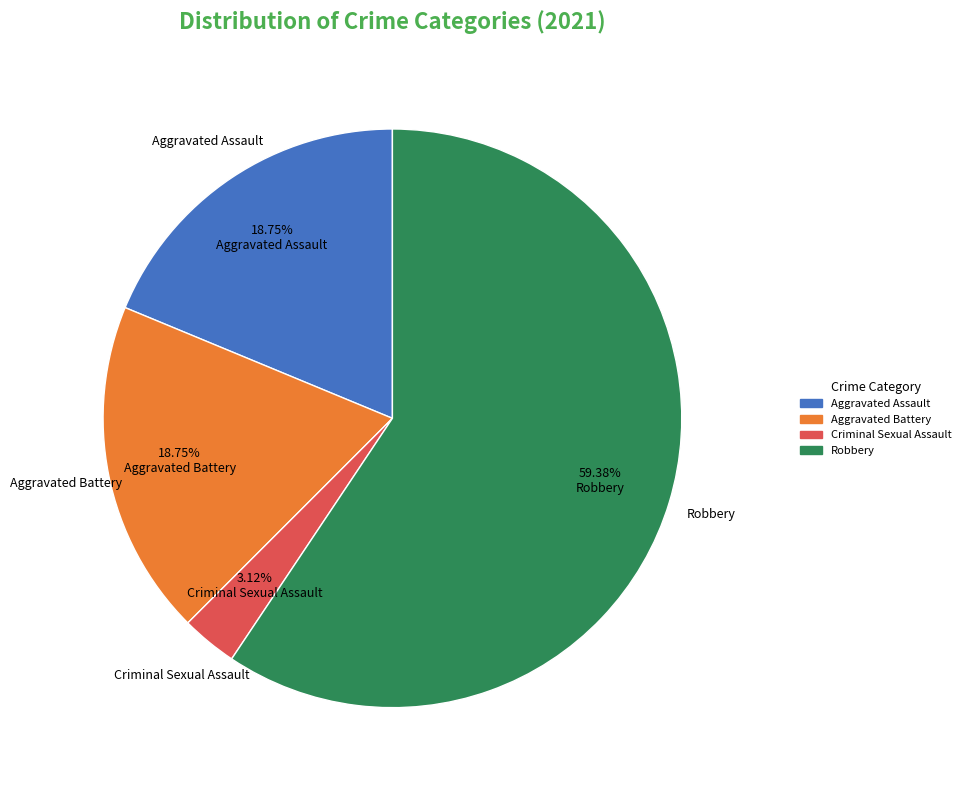

What is the largest slice in the pie chart?

Robbery